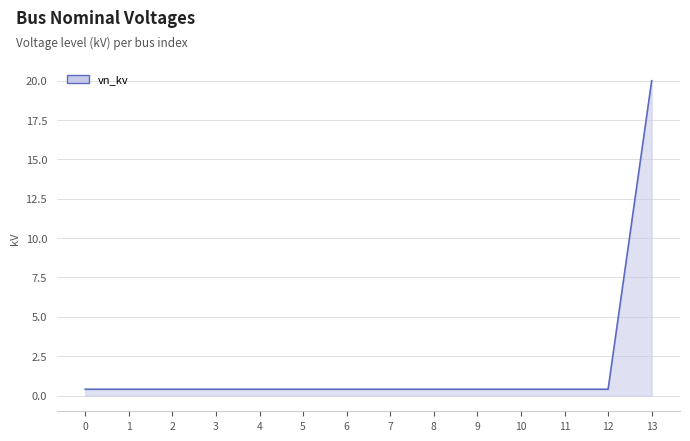

True or false: the data shows 0.4 at 6.

True